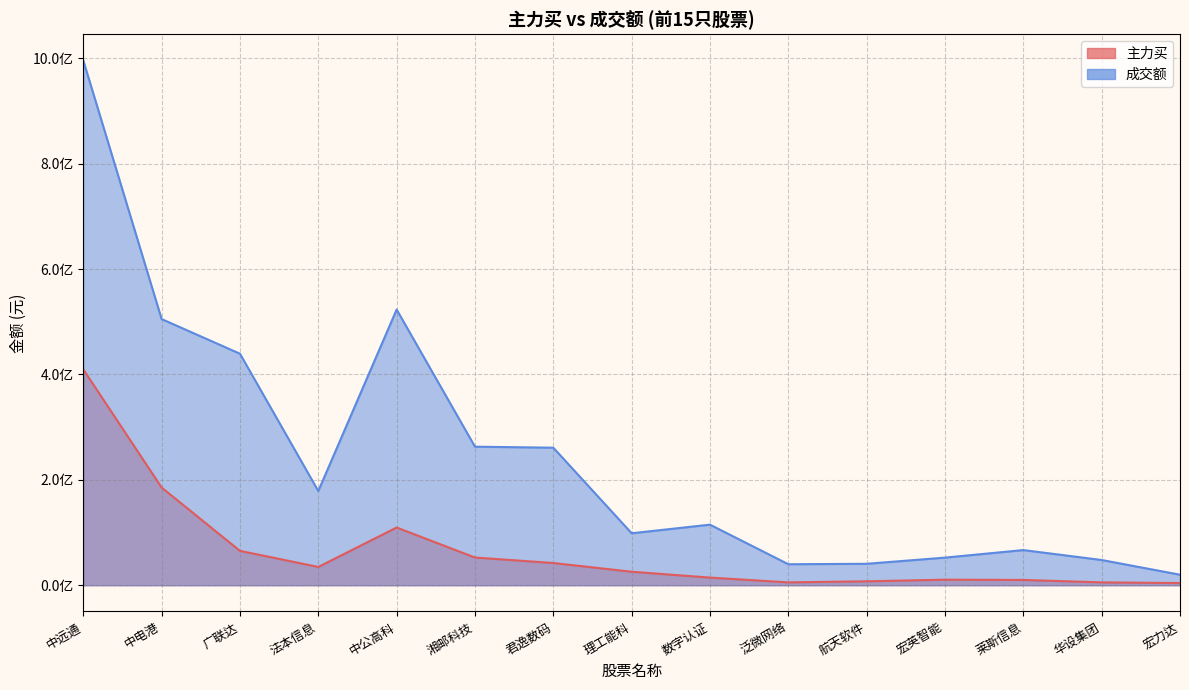

How many distinct data groups are displayed?

2